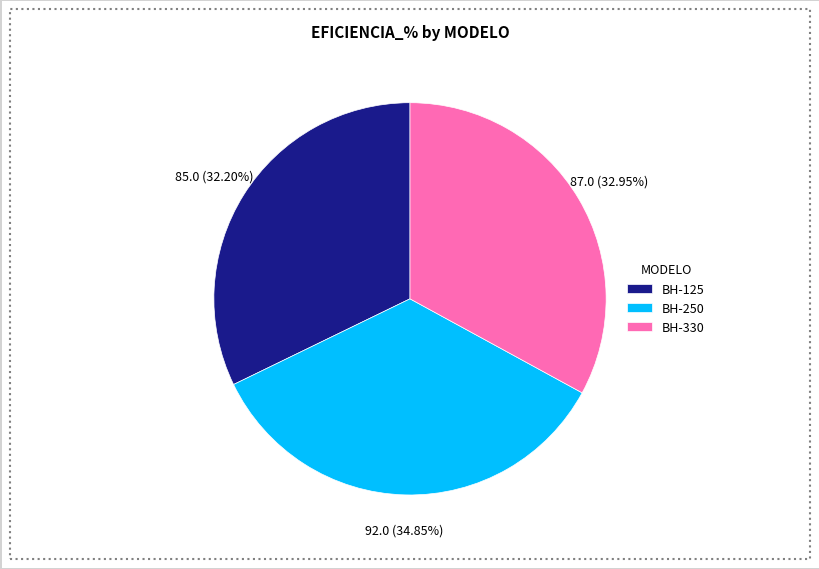

Which has a higher value, BH-250 or BH-330?

BH-250